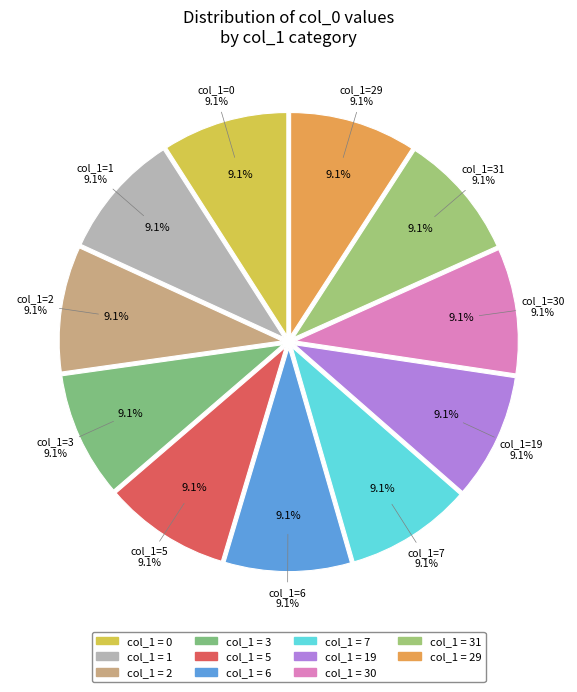

Which category has the biggest portion of the pie?

29